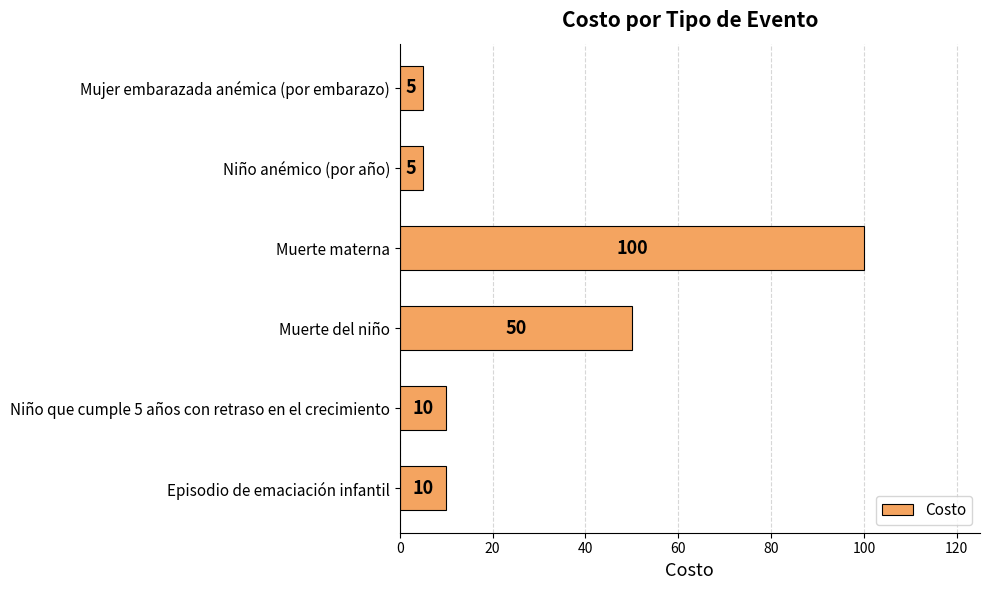

What is the sum of the values at Niño anémico (por año) and Muerte del niño?

55